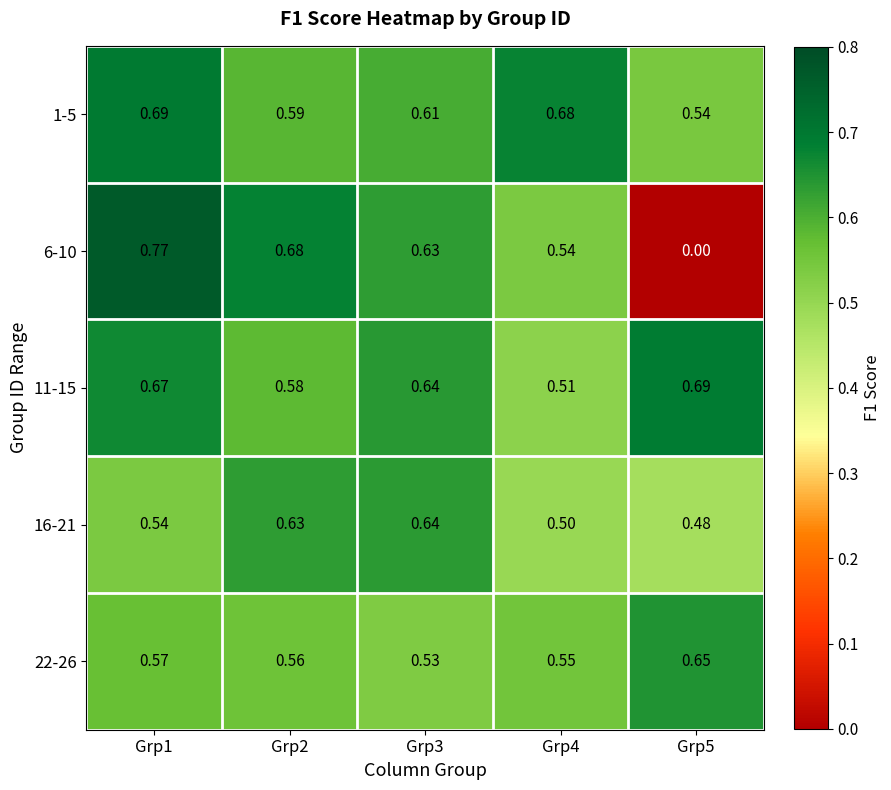

Between Grp1 and Grp5, which series saw the biggest shift?

6-10